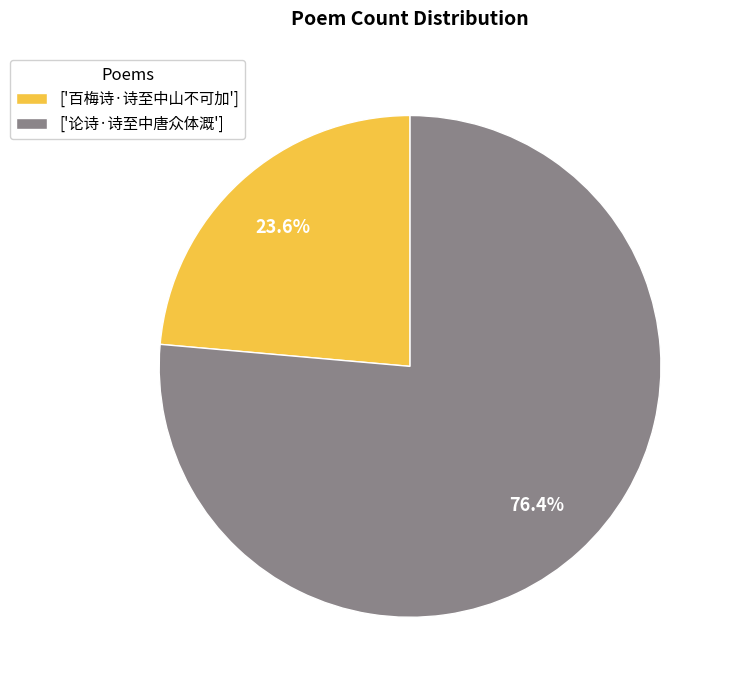

What is the largest slice in the pie chart?

['论诗·诗至中唐众体溉']